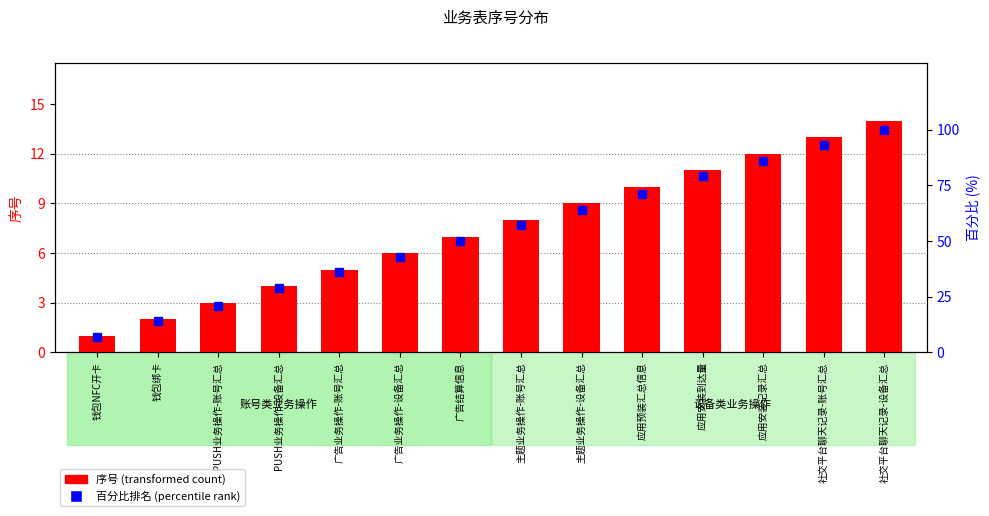

What is the minimum value for 序号?

1